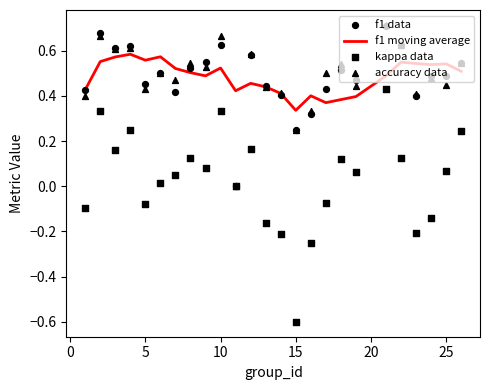

Where is f1 moving average nearest to the value 0?

15